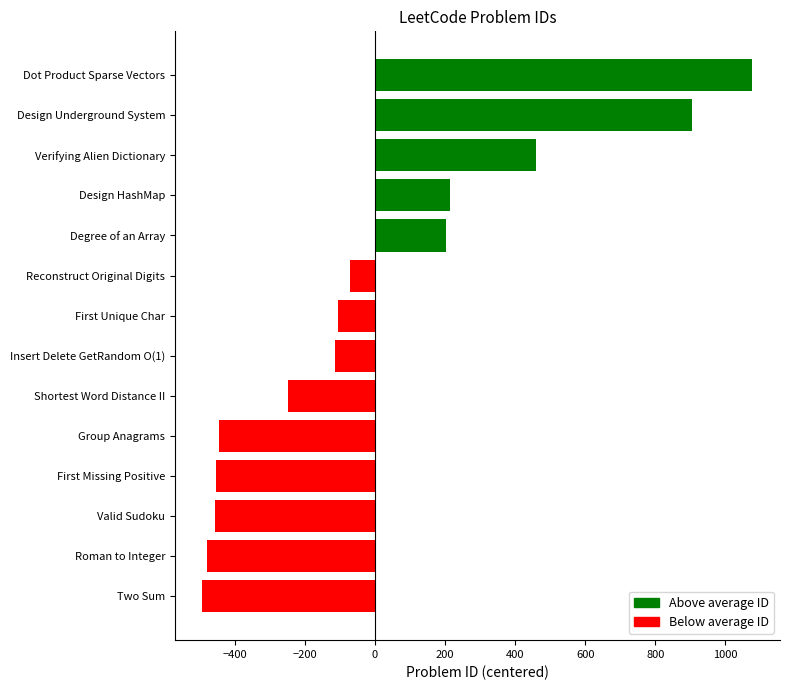

What is the change in value from Two Sum to Design Underground System?

+1395.0